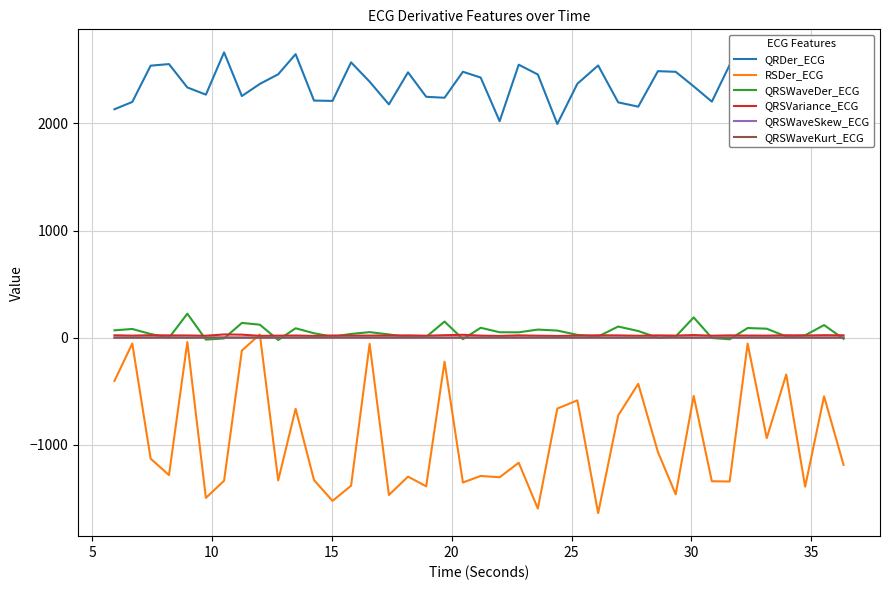

True or false: QRSVariance_ECG and QRDer_ECG intersect in this chart.

False